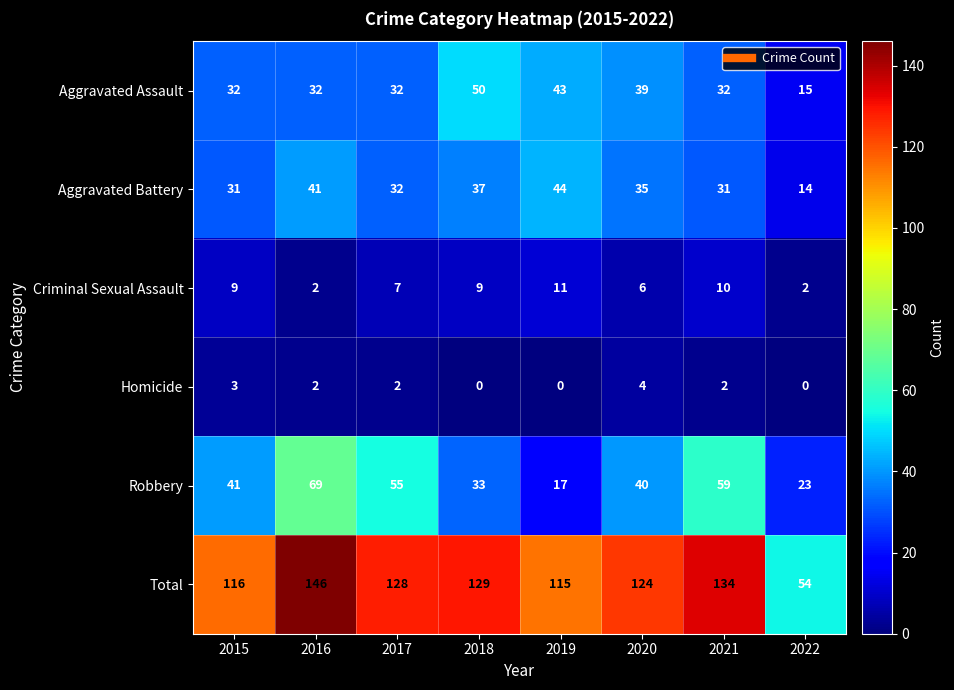

Which series has the largest total across all categories?

Total